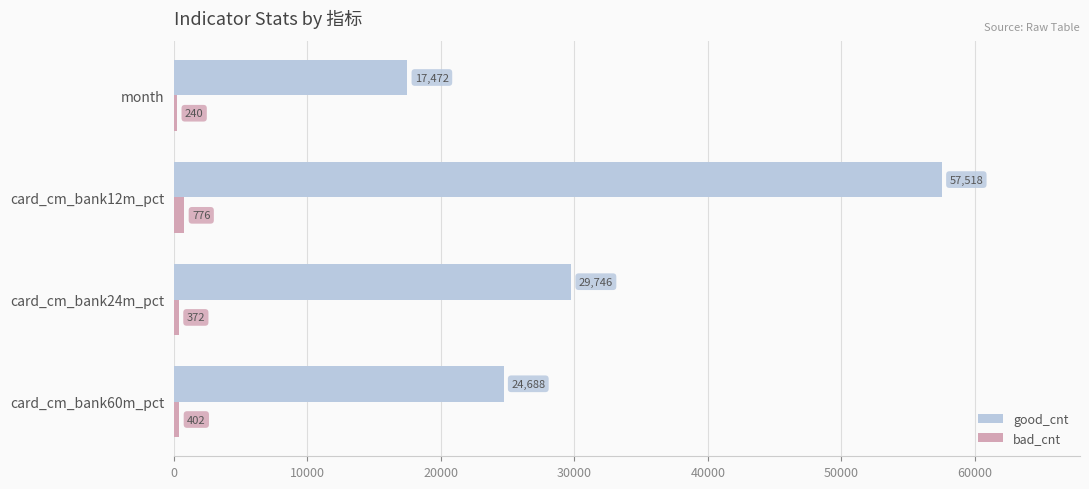

What is the lowest value of the good_cnt series?

17472